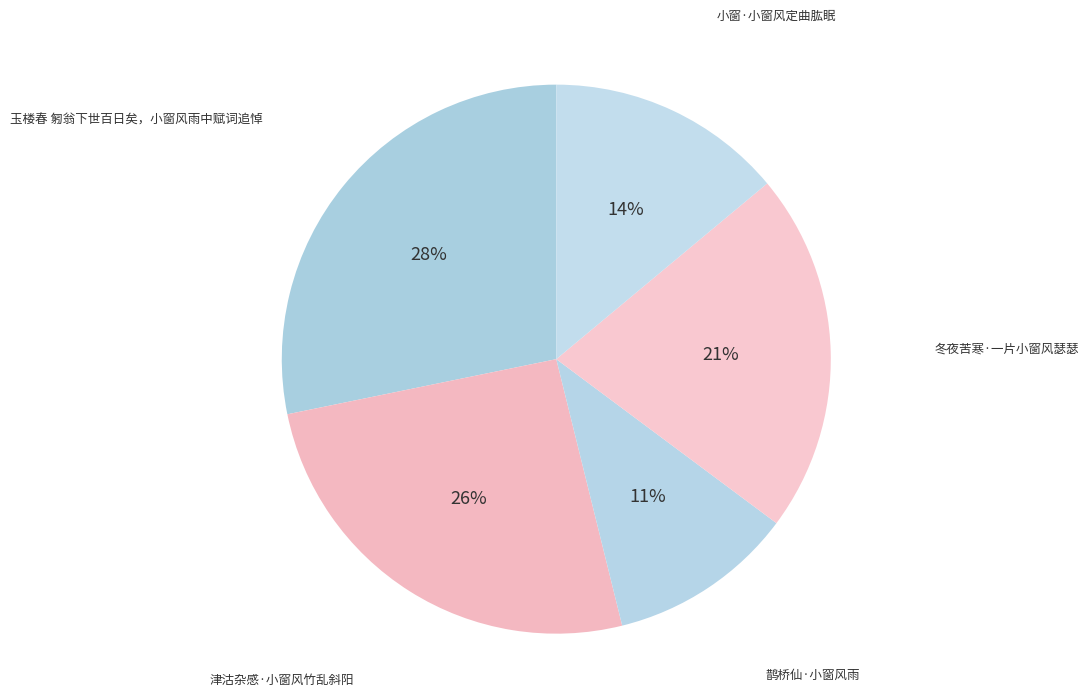

Count the number of slices in the pie.

5